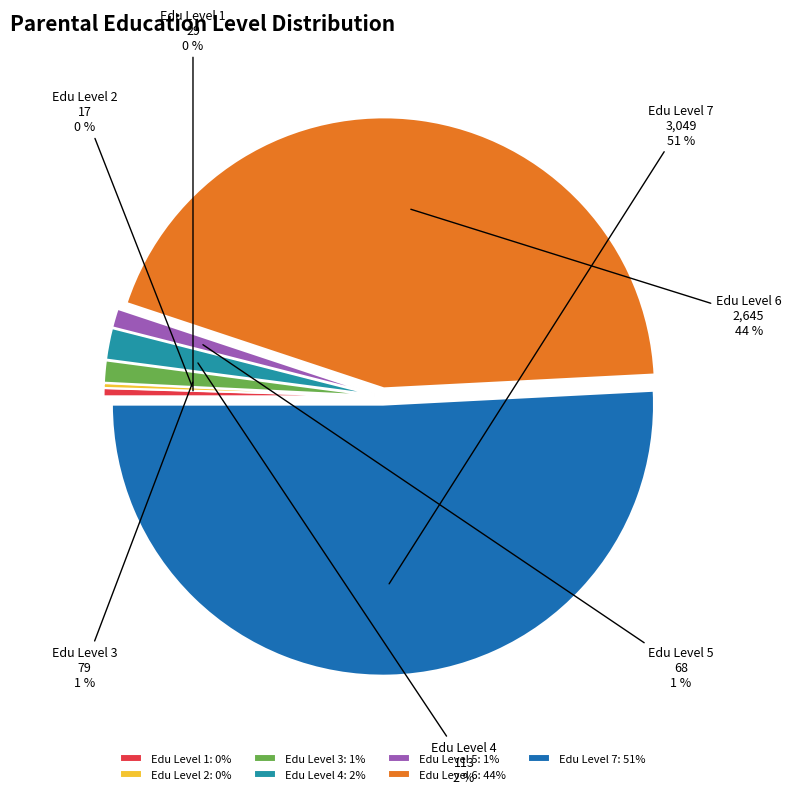

How many slices are in this pie chart?

7